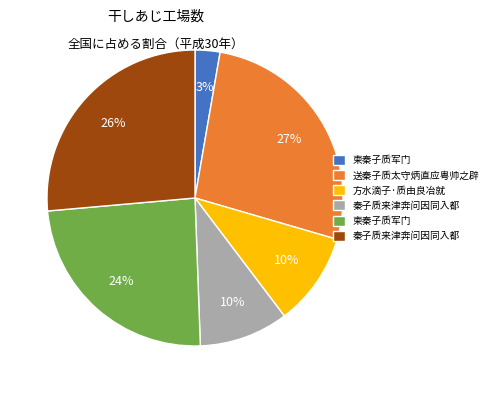

To the nearest percent, what is the difference between the largest and smallest slice percentages?

24%